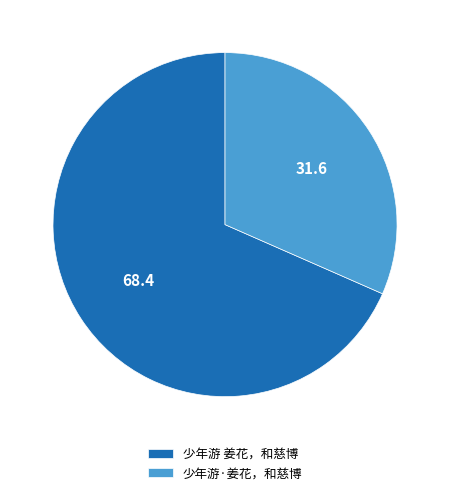

Which category has the biggest portion of the pie?

少年游 姜花，和慈博